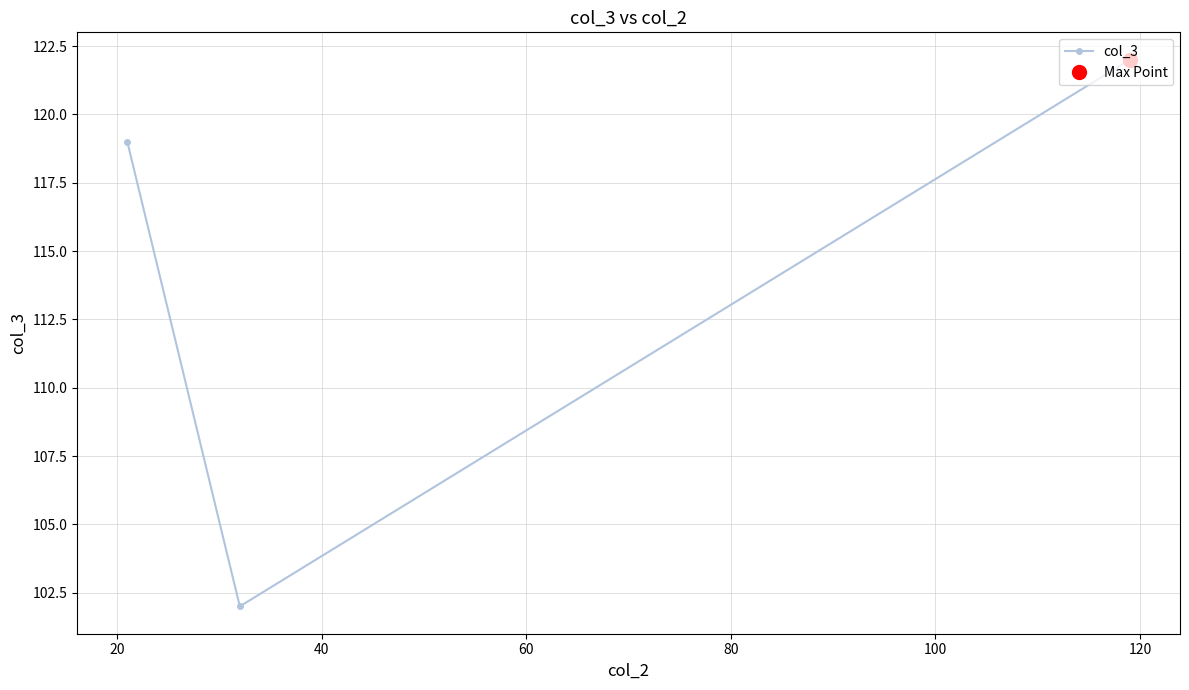

What is the value of the 2nd point from the left?

102